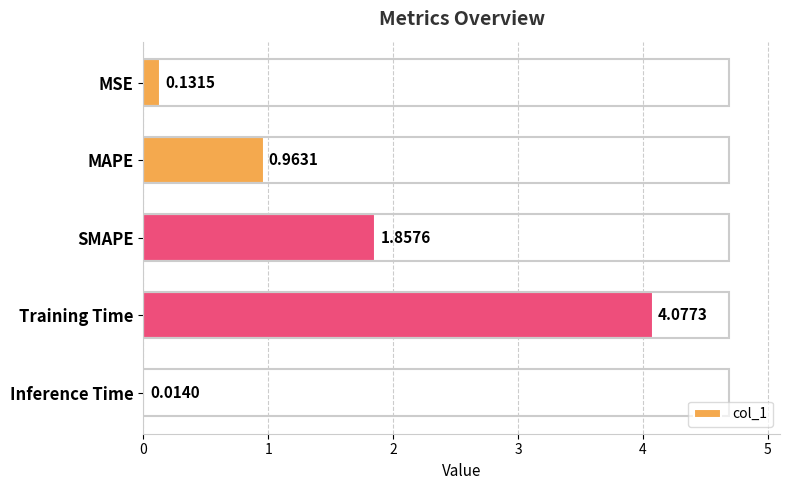

Where is the data nearest to the value 2?

SMAPE